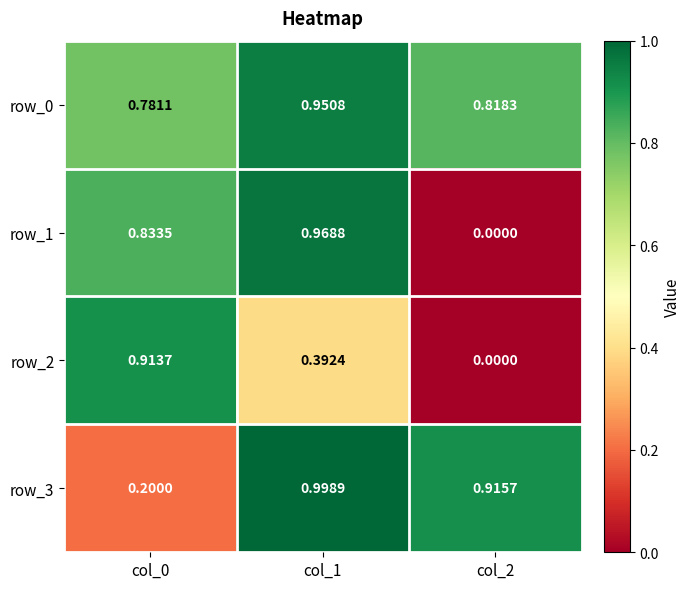

Between col_2 and col_1, which is larger?

col_1